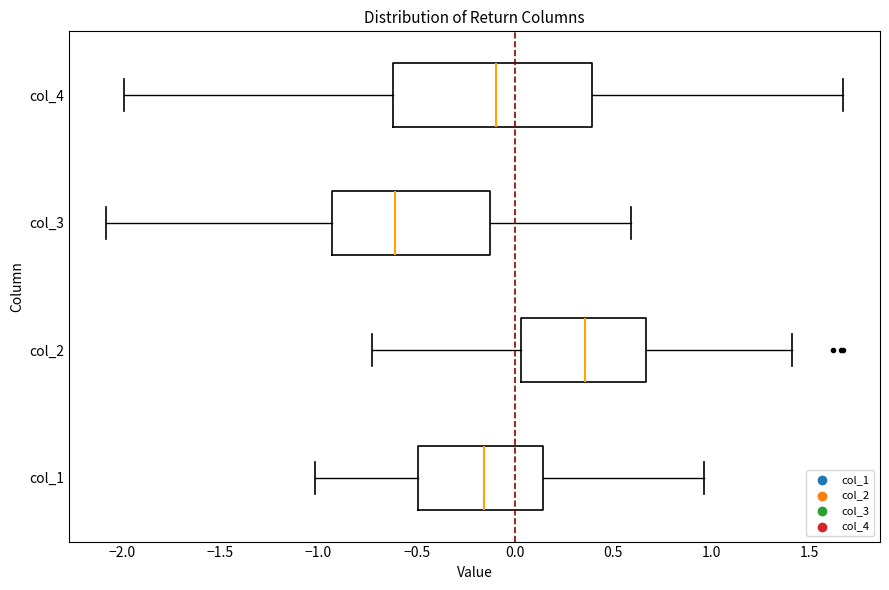

Which box has the furthest to the right median line?

col_2